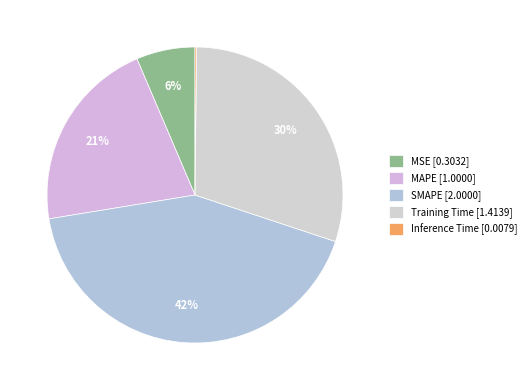

Is there any slice that represents more than half of the pie?

No